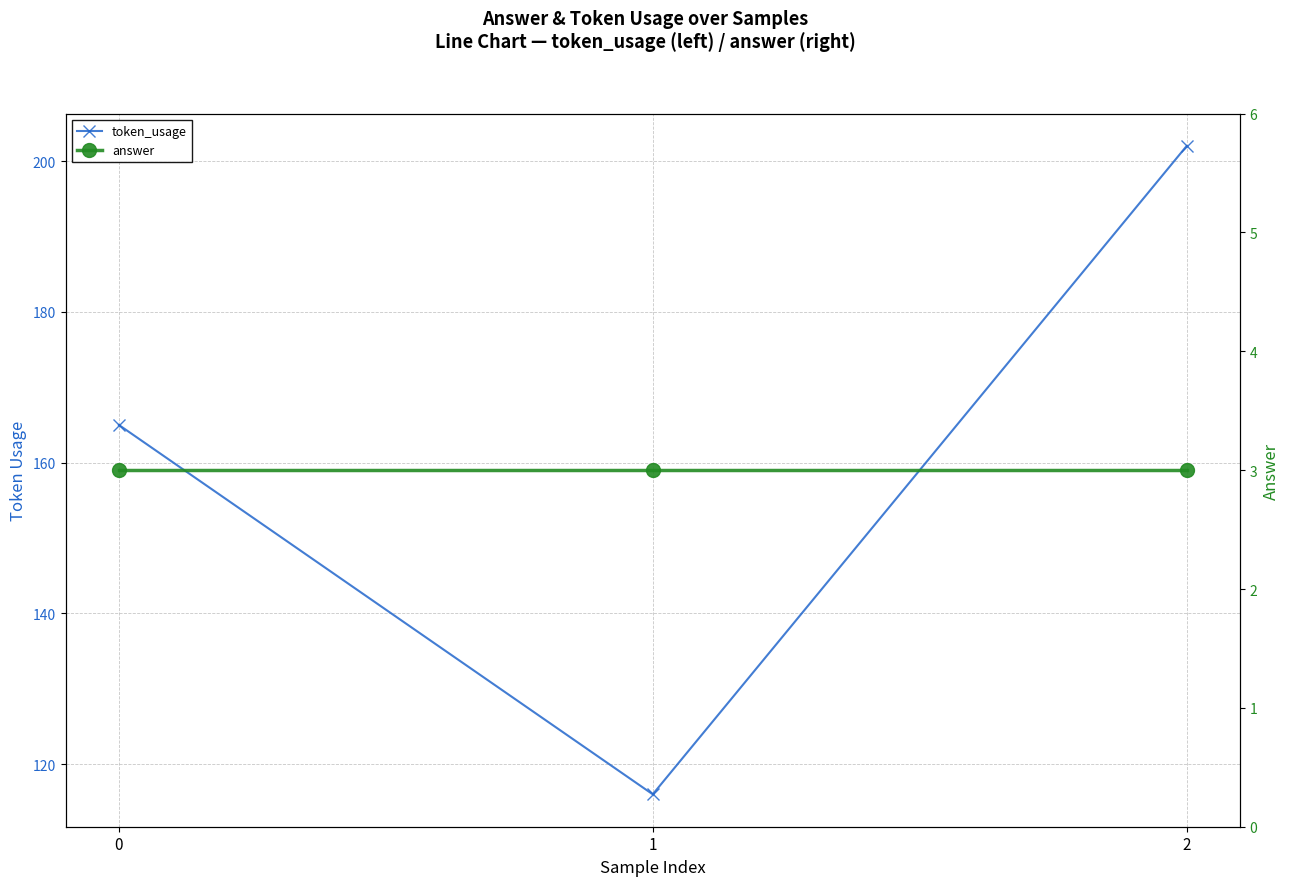

Which series changed the most between 1 and 2?

token_usage